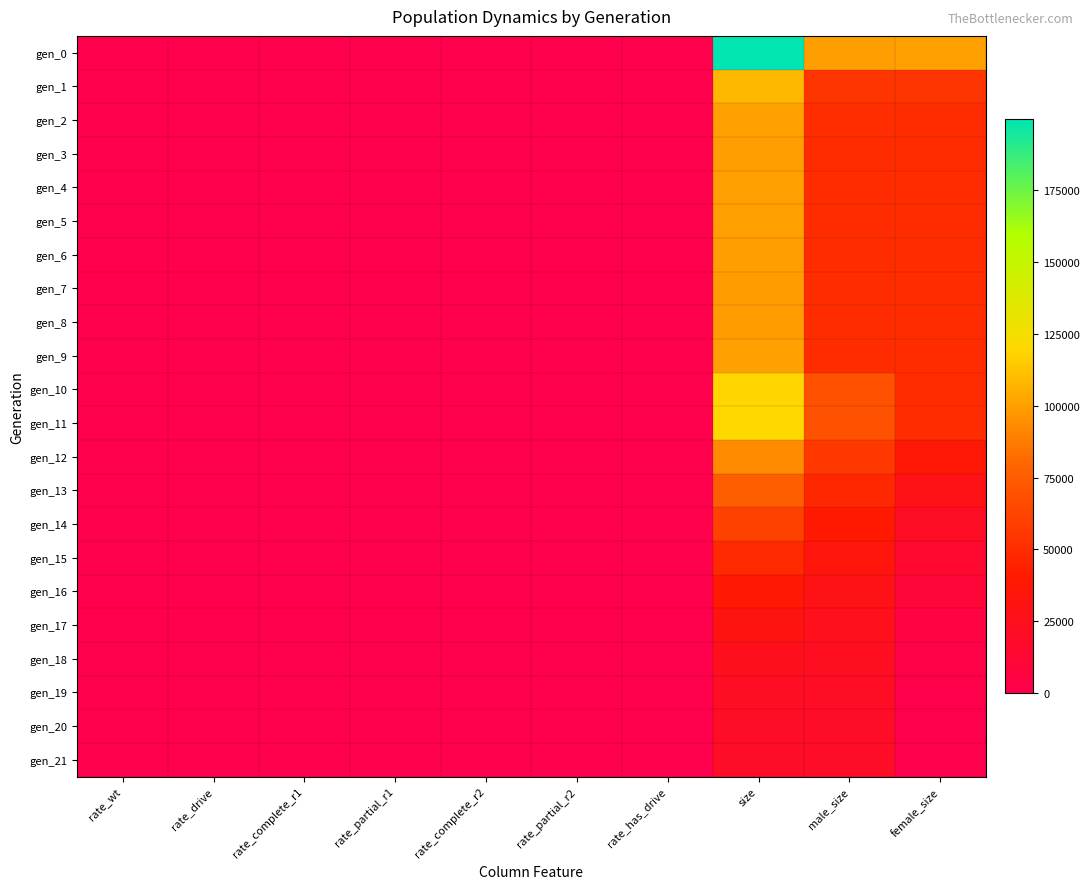

At how many categories does at least one series exceed 86471?

3